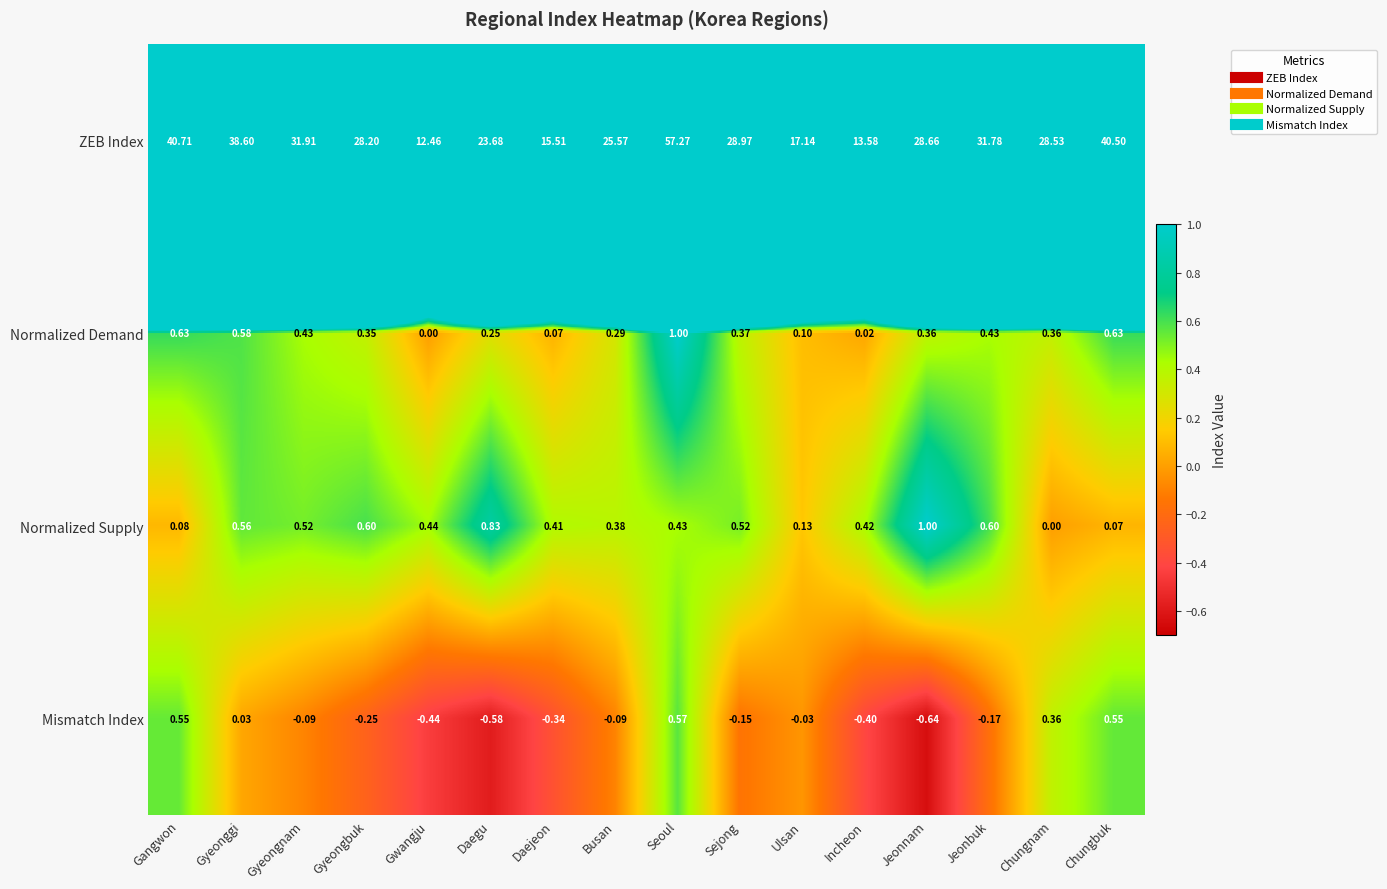

How many values in Mismatch Index are above zero?

5